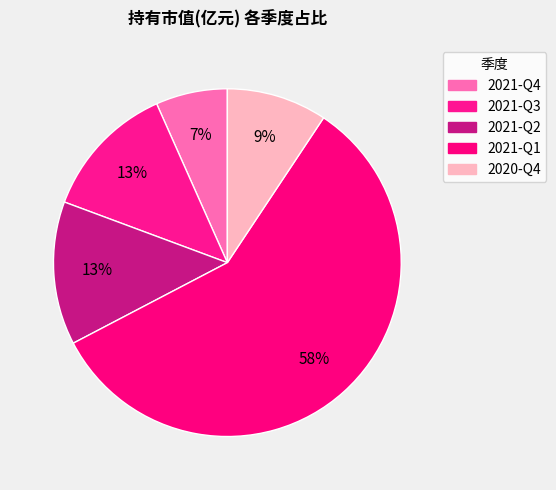

To the nearest percent, what portion does 2021-Q3 represent?

13%